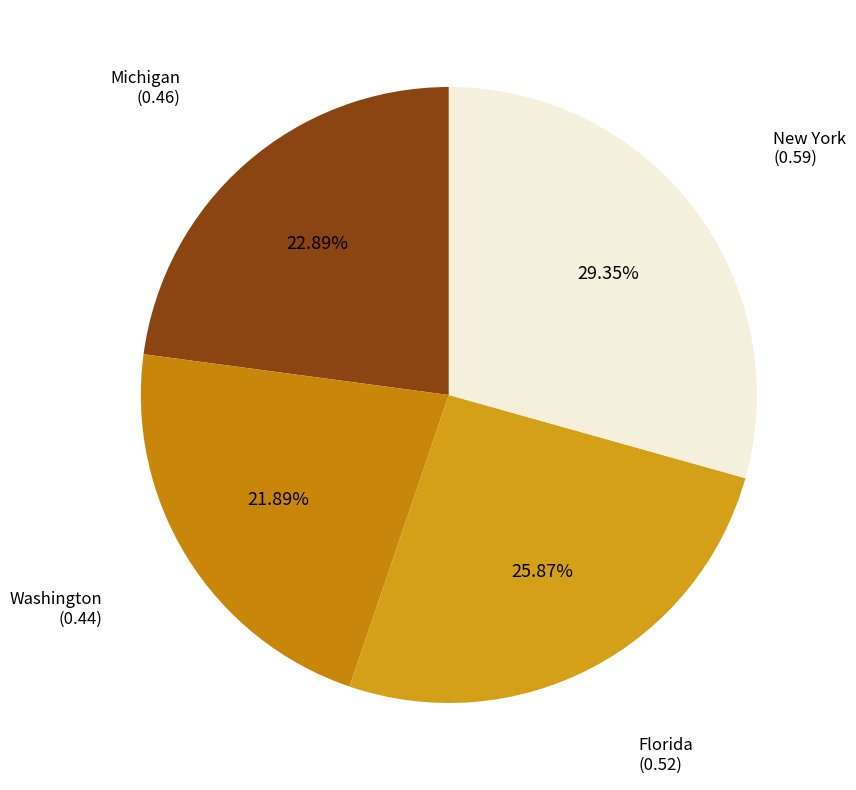

To the nearest percent, what is the average slice percentage?

25%